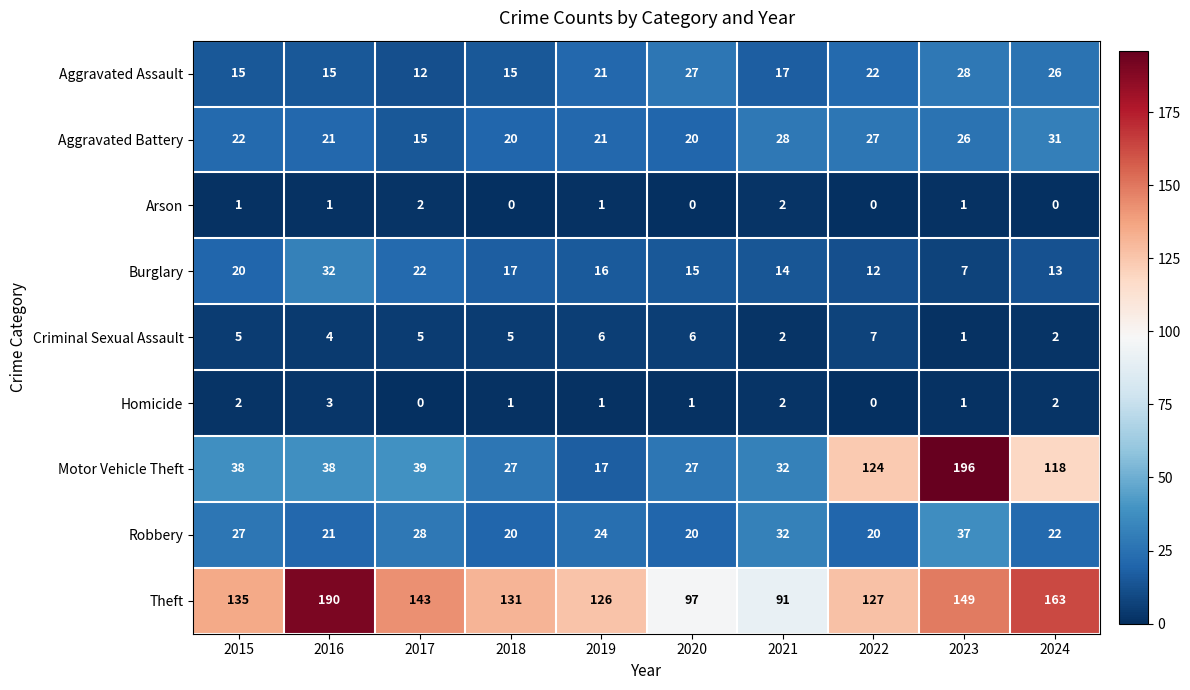

What value does the Burglary series have at 2019?

16